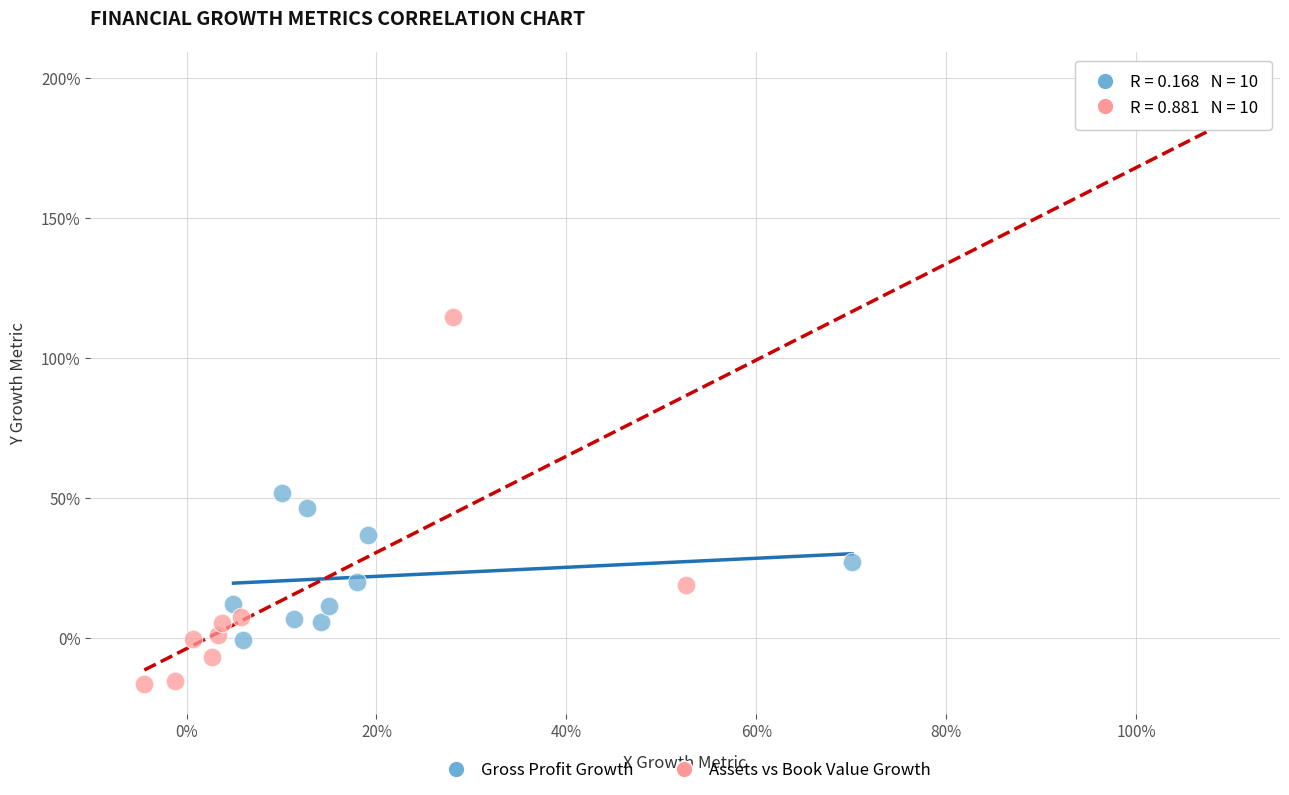

What are all the series names shown in the legend?

Gross Profit Growth, Assets vs Book Value Growth